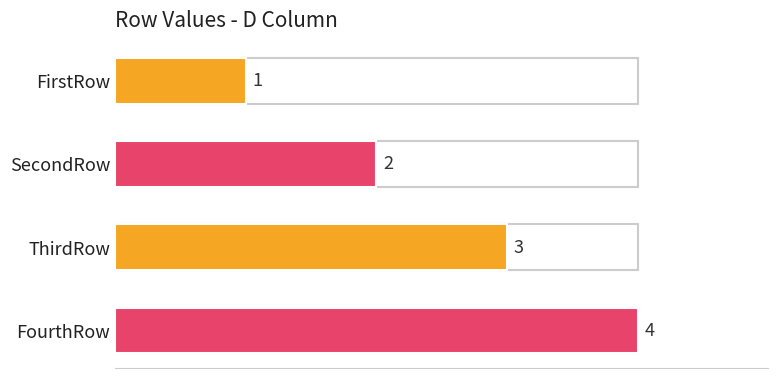

Rank the categories by value from highest to lowest.

FourthRow, ThirdRow, SecondRow, FirstRow